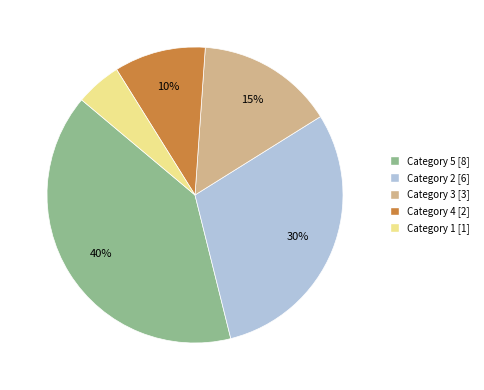

Rank the categories by value from lowest to highest.

Category 1 [1], Category 4 [2], Category 3 [3], Category 2 [6], Category 5 [8]